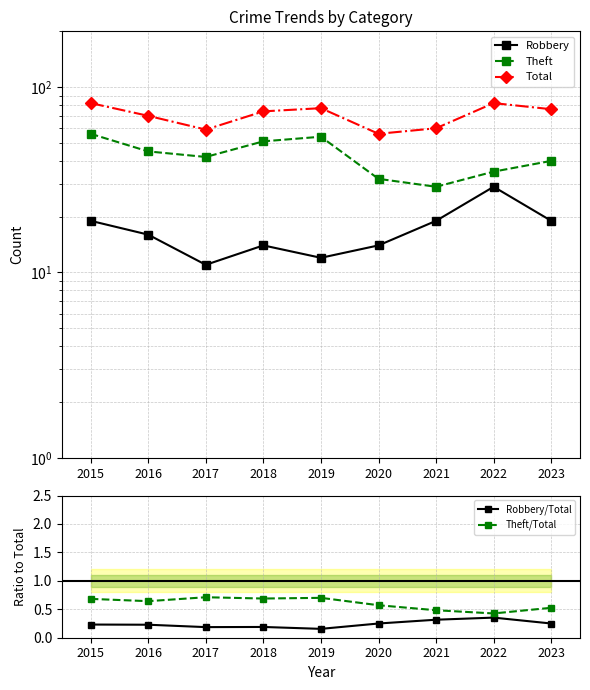

What is the difference between the maximum and minimum values in the Robbery/Total series?

0.2